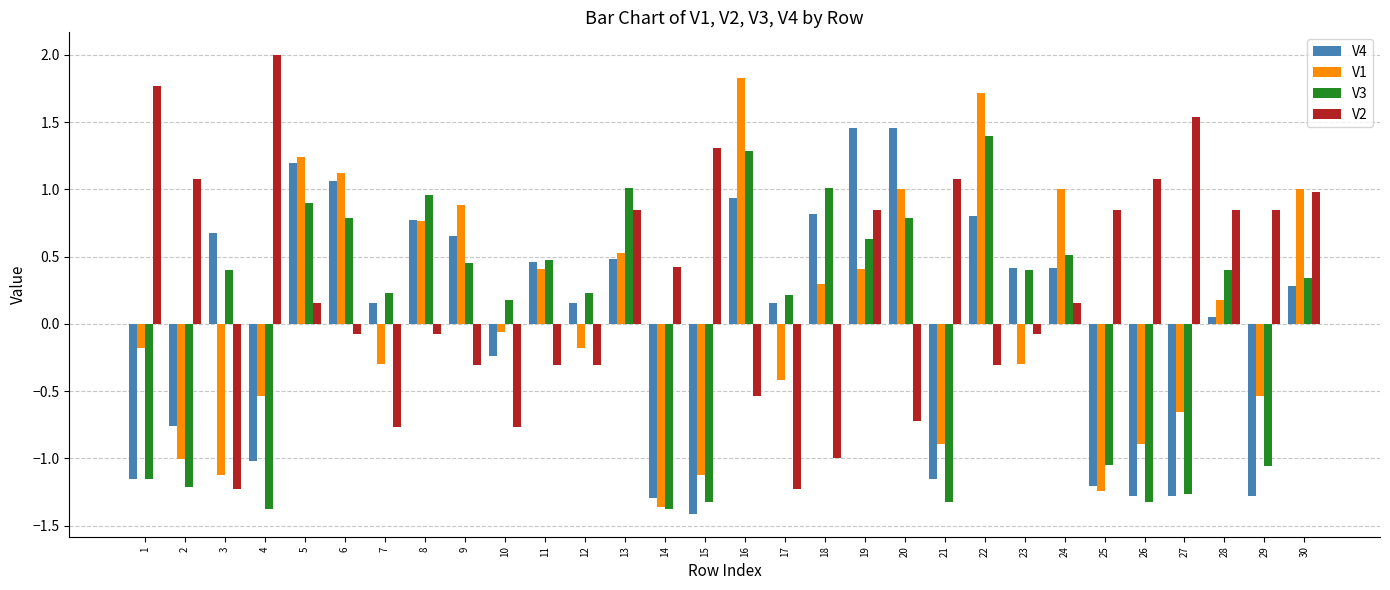

What is the value of the V1 bar at the 4th from the left?

-0.5